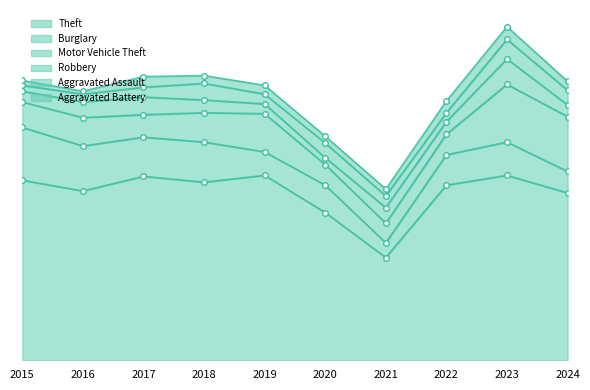

The value of Theft at 2024 is 67. True or false?

False